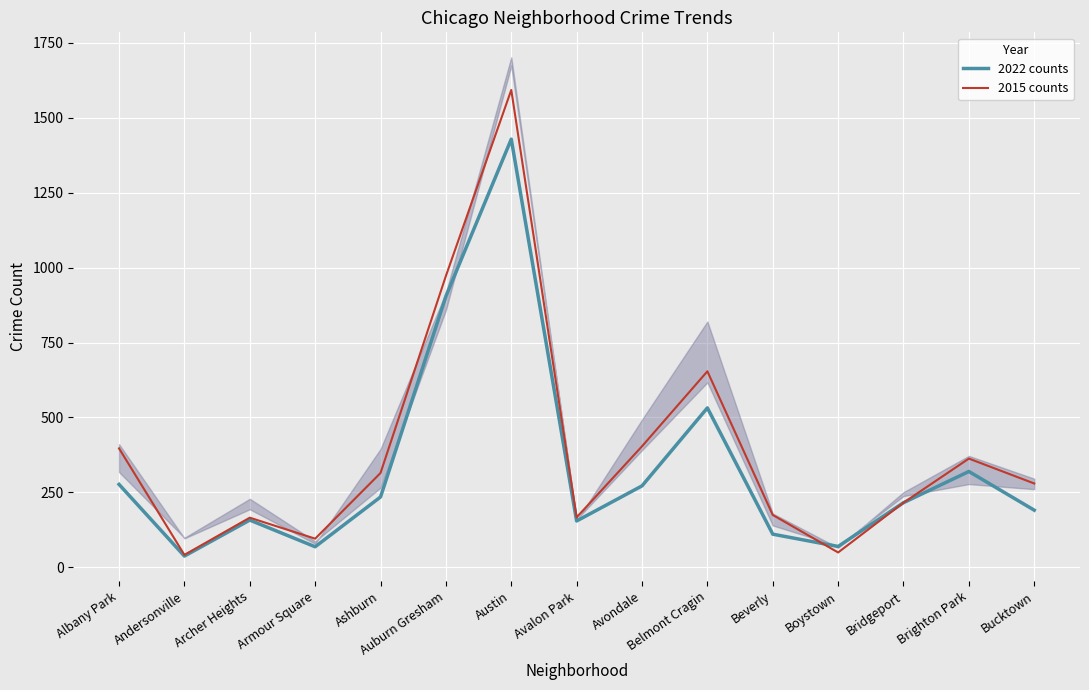

What is the maximum value for 2015 counts?

1592